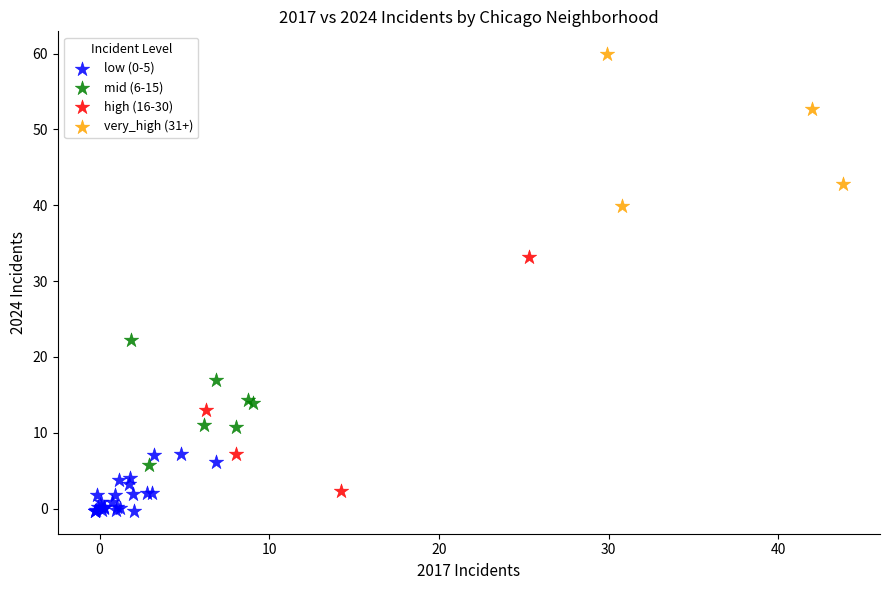

What are all the series names shown in the legend?

low (0-5), mid (6-15), high (16-30), very_high (31+)